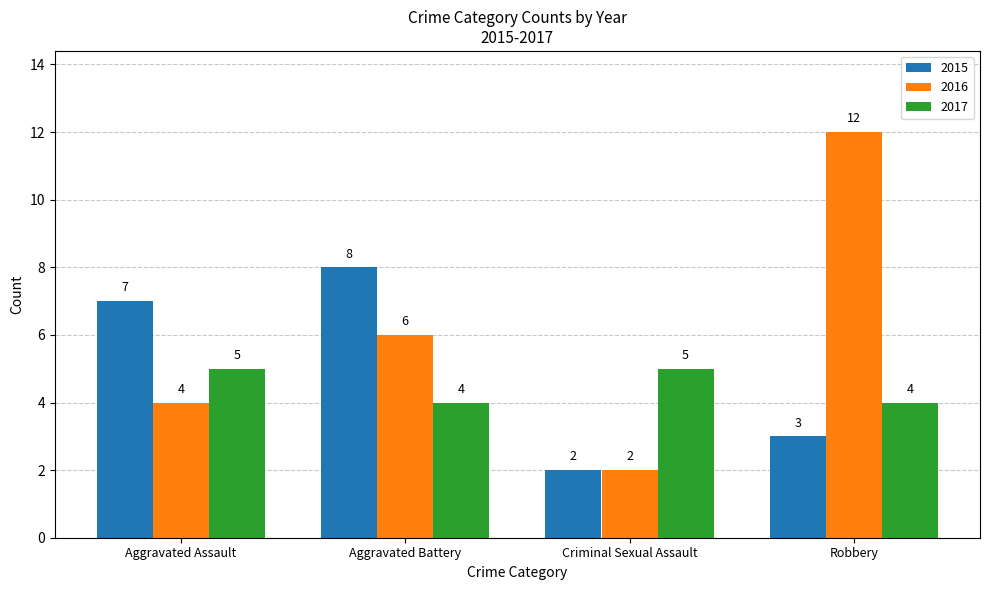

What position from the right is Robbery?

1